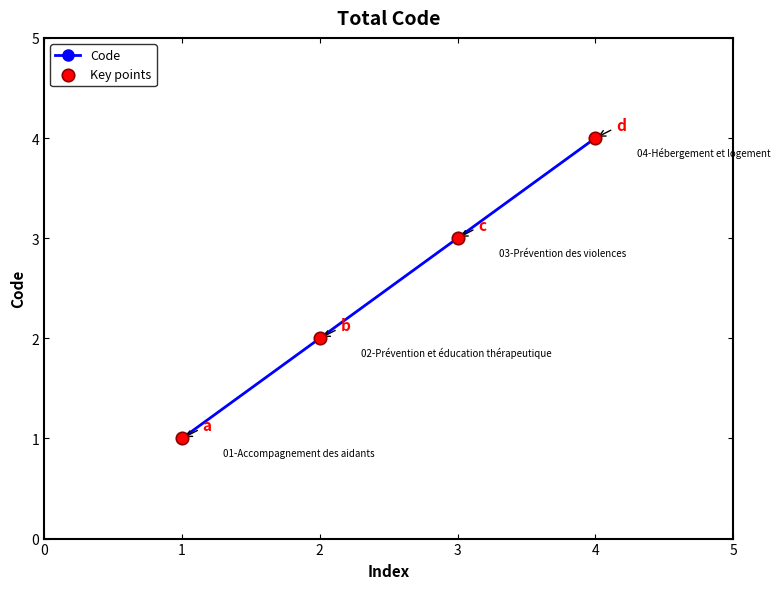

What is the difference between the maximum and minimum values?

3